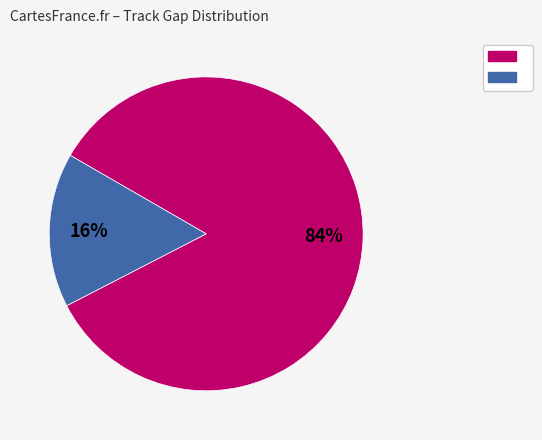

Does any single category account for the majority?

Yes